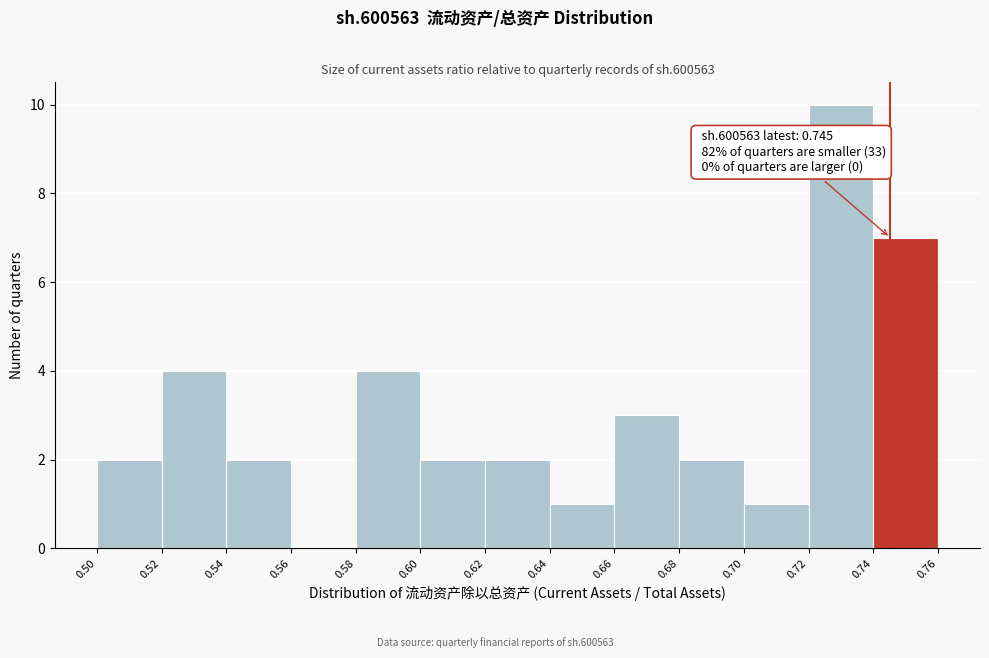

Which range on the x-axis has the tallest bar?

0.72 to 0.74